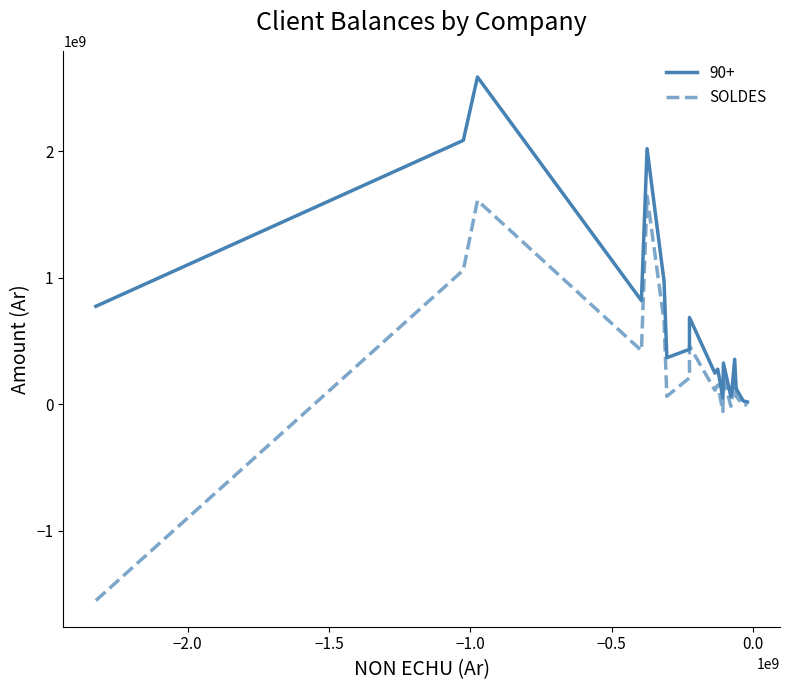

Is it true that the value at 0.5 is 37954374.3?

False